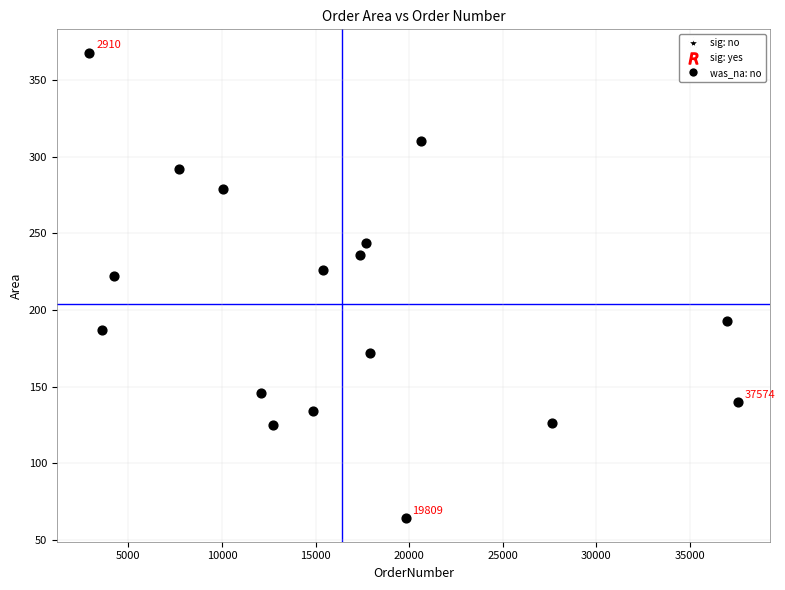

What Y value in the scatter plot is closest to 216?

222